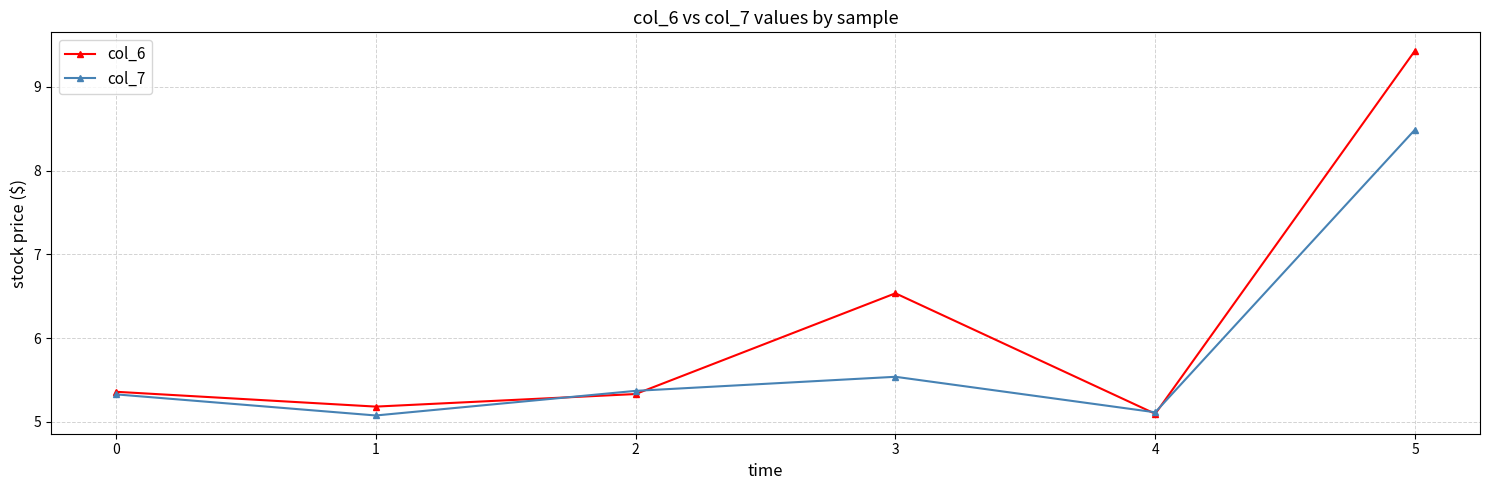

The value of col_6 at 4 is 3.3. True or false?

False